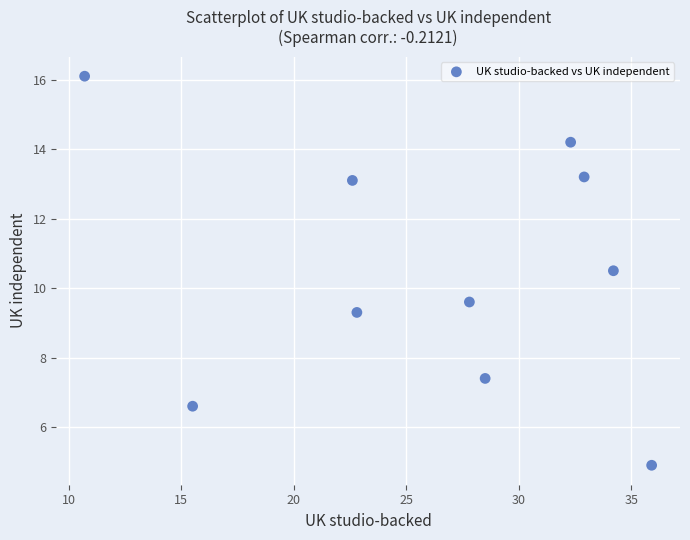

What is the range of X values (max minus min)?

25.2